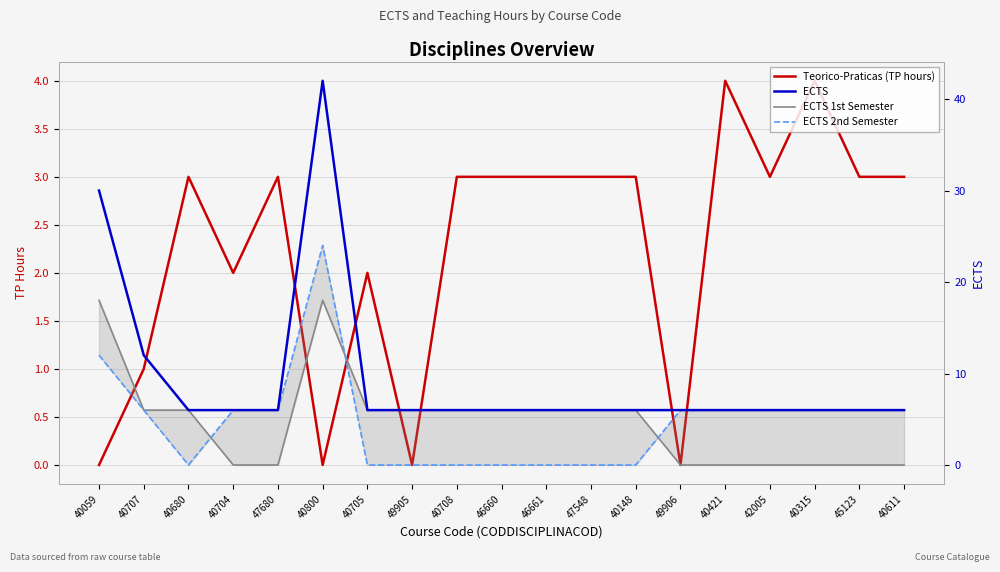

The value of ECTS at 40315 is 6. True or false?

True